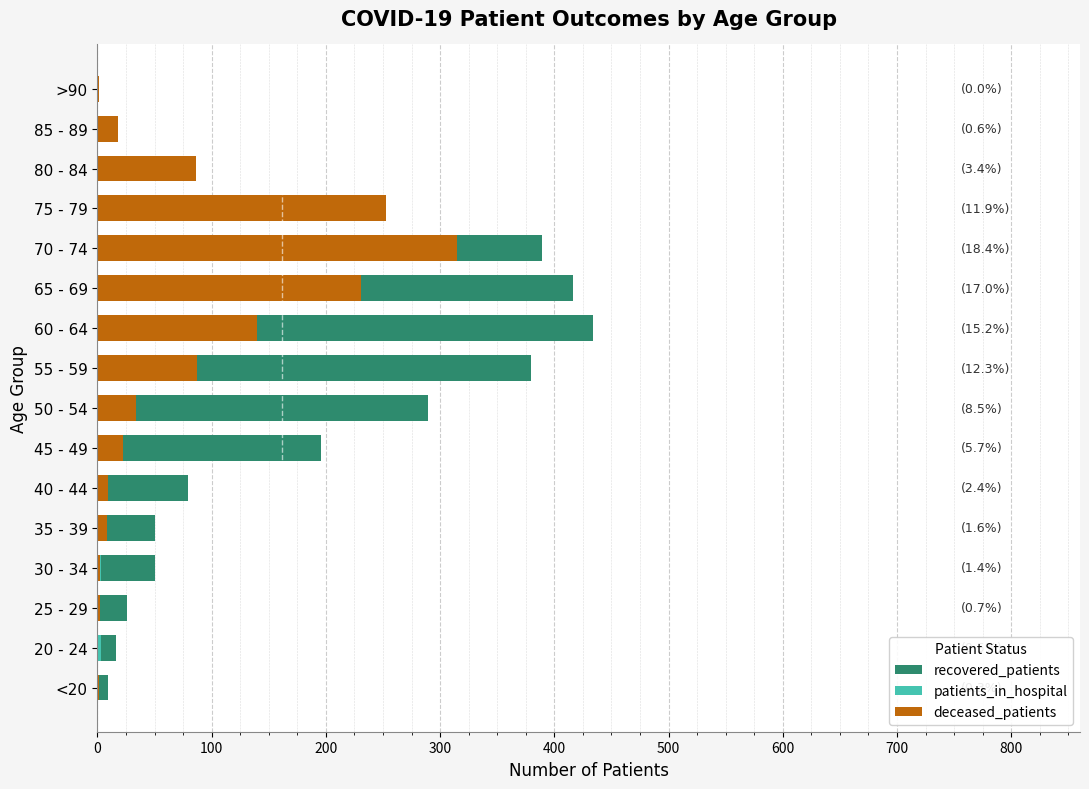

Reading left to right, extract all data points from this chart.

recovered_patients: 9	16	26	50	50	79	196	289	380	434	416	389	207	38	5	1
patients_in_hospital: 1	3	2	3	6	9	15	22	35	46	45	44	26	16	1	0
deceased_patients: 1	0	2	2	8	9	22	34	87	140	231	315	253	86	18	1